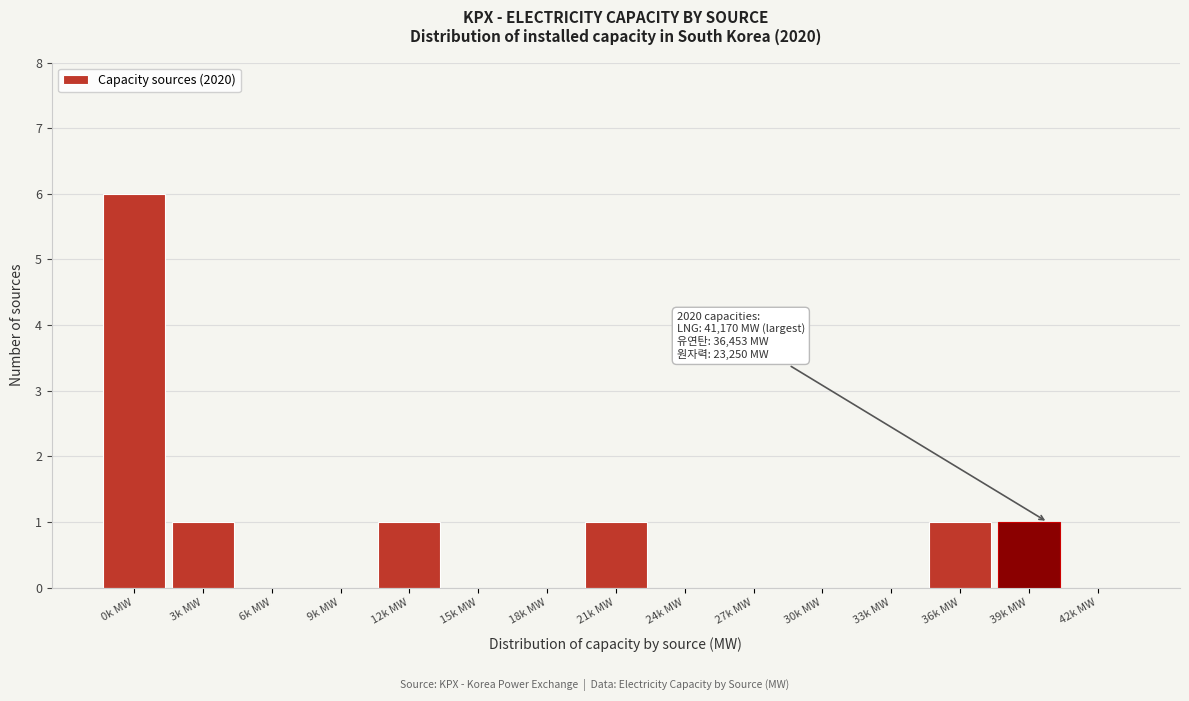

Reading left to right, transcribe all the data shown in this chart.

0k MW=6	3k MW=1	6k MW=0	9k MW=0	12k MW=1	15k MW=0	18k MW=0	21k MW=1	24k MW=0	27k MW=0	30k MW=0	33k MW=0	36k MW=1	39k MW=1	42k MW=0